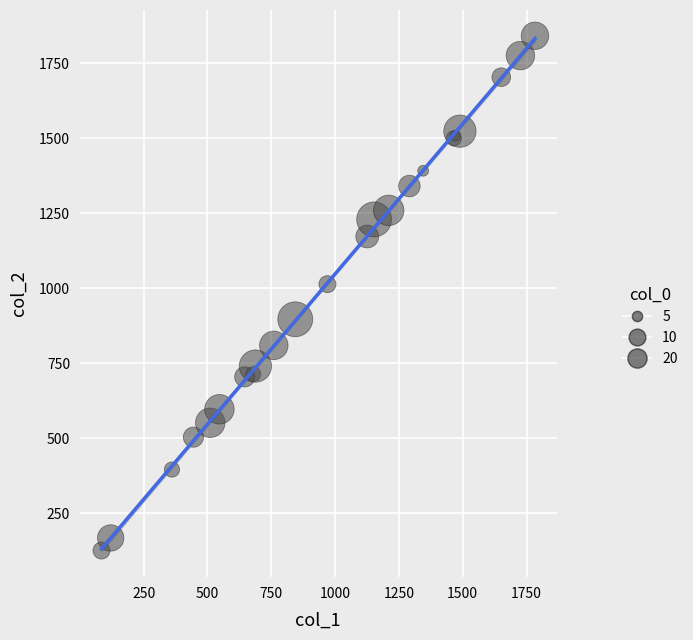

What Y value in the scatter plot is closest to 984?

1014